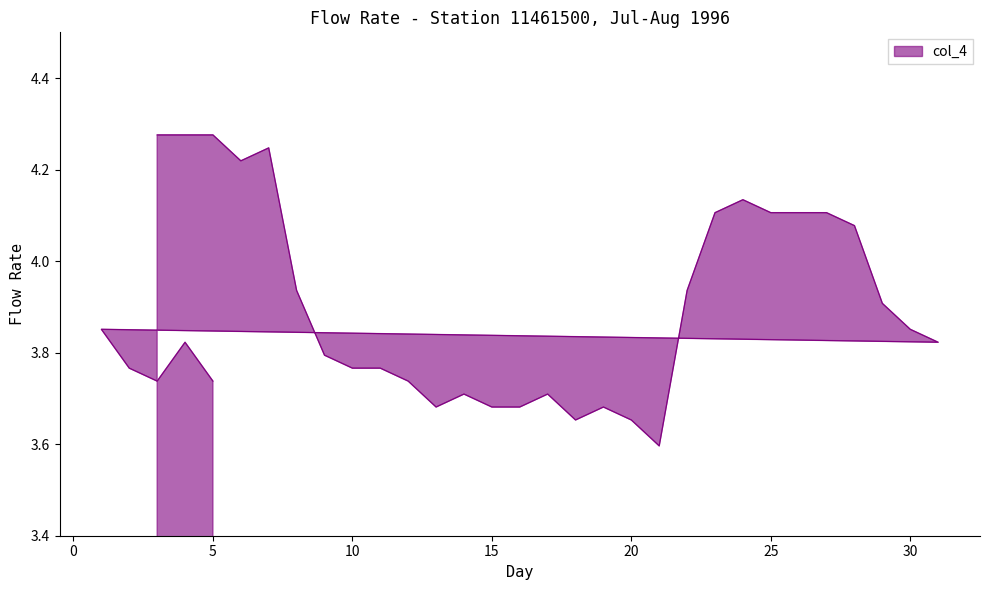

What is the value of the 15th point from the left?

3.7